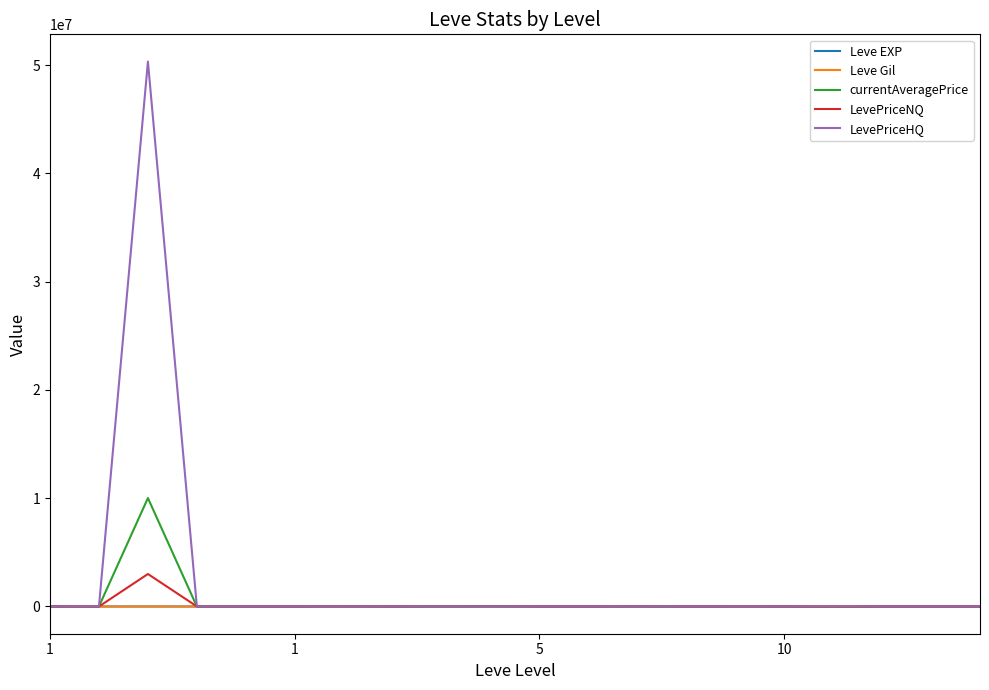

Which series has the widest spread of values?

LevePriceHQ